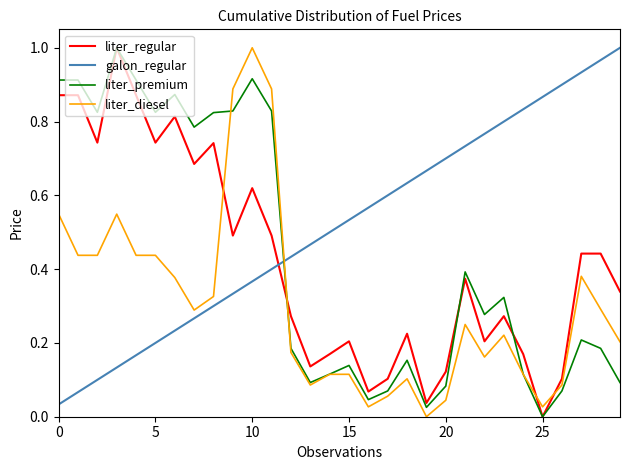

How many times do liter_diesel and liter_regular cross each other?

4